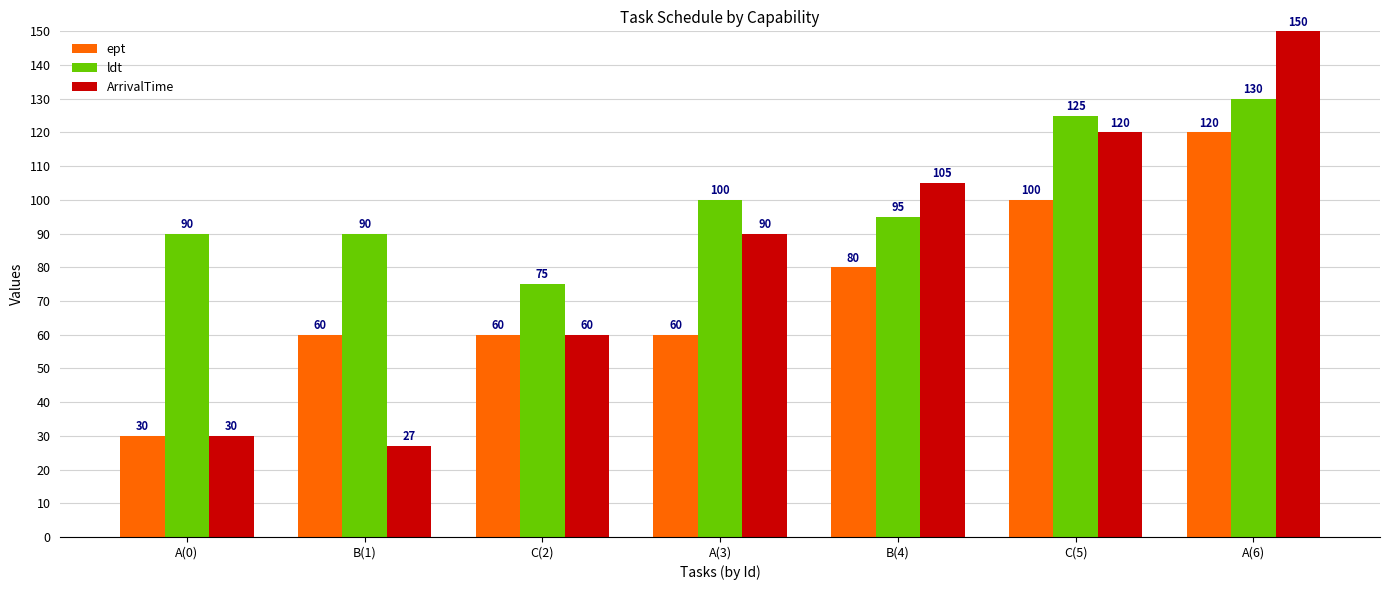

At which label is ldt closest to 102?

A(3)